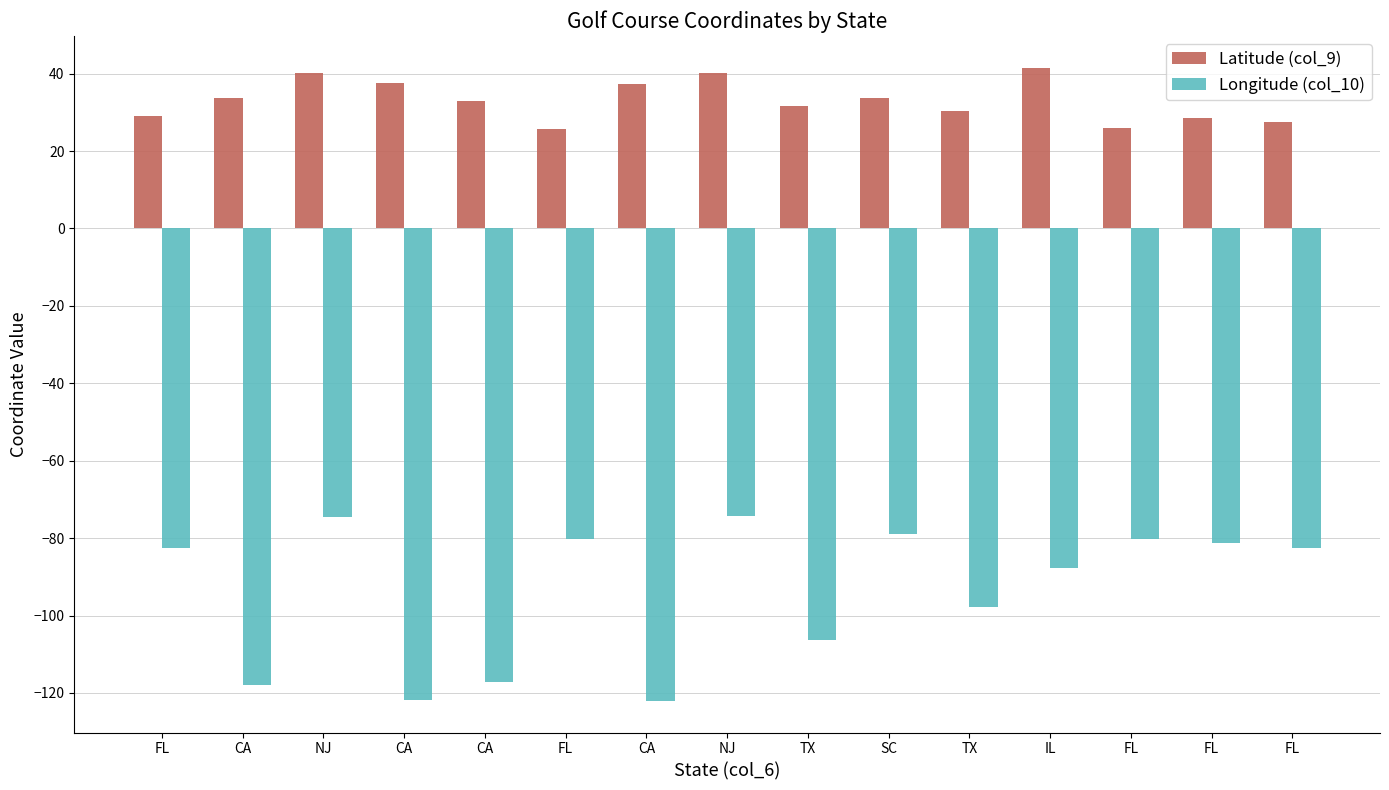

How many data points does each series have?

15